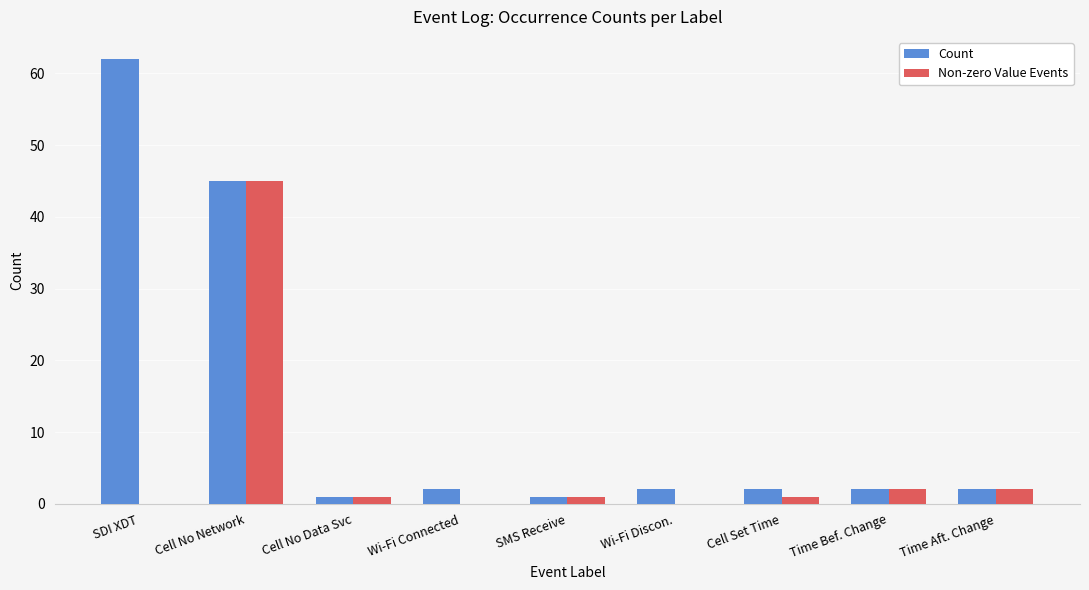

What is the highest value of the Non-zero Value Events series?

45